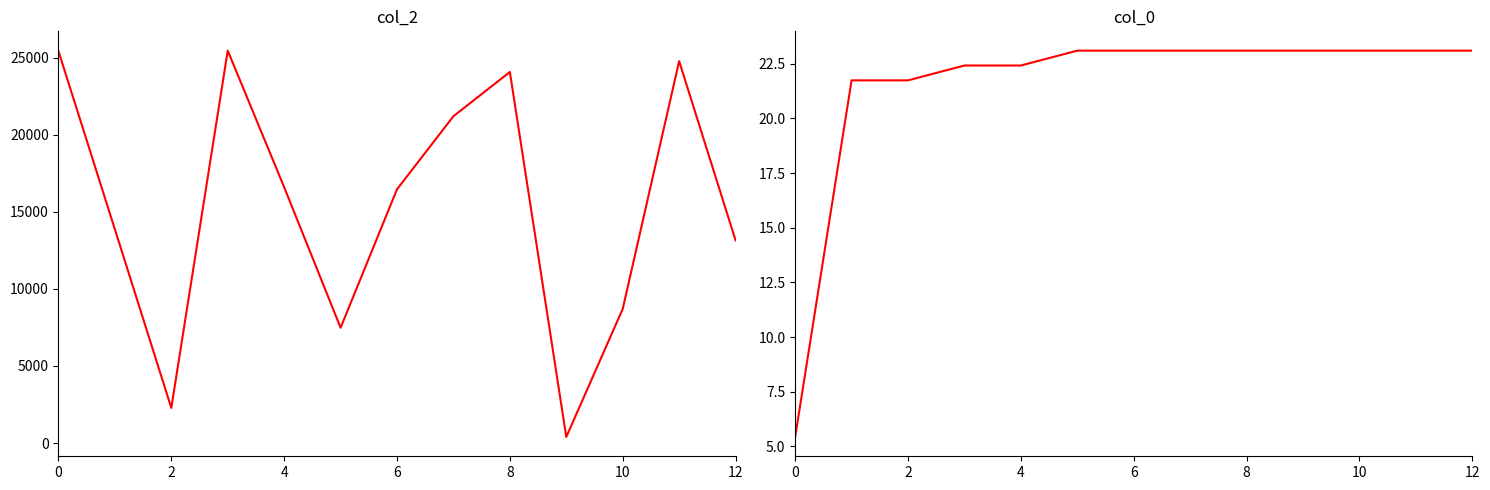

True or false: col_2 and col_0 cross at least once.

False